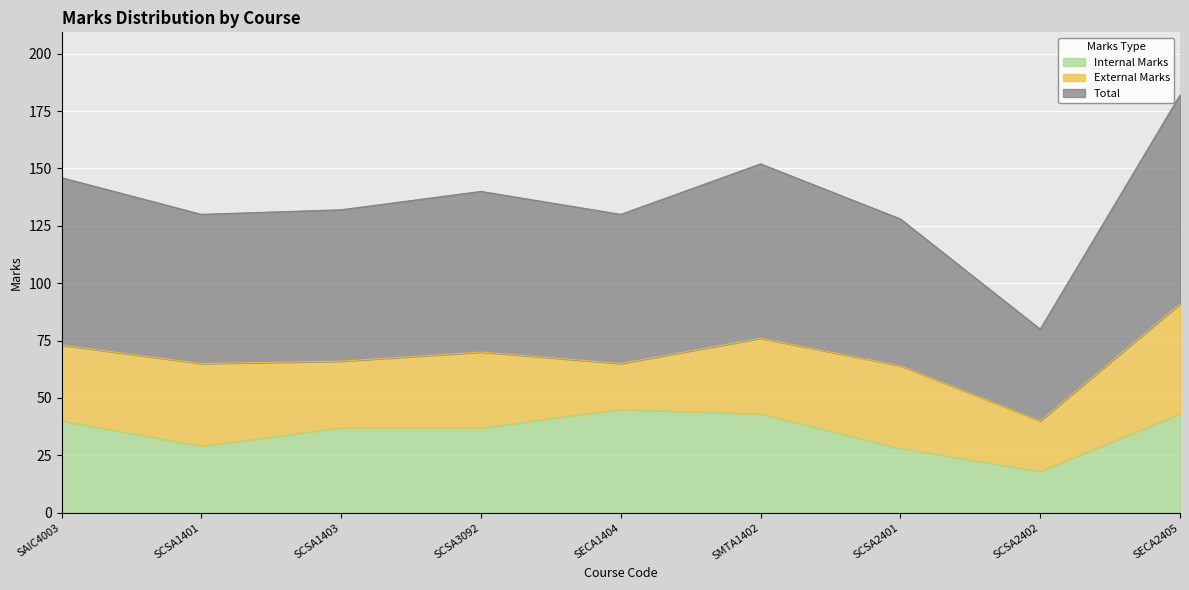

The value of Internal Marks at SCSA1401 is 29. True or false?

True